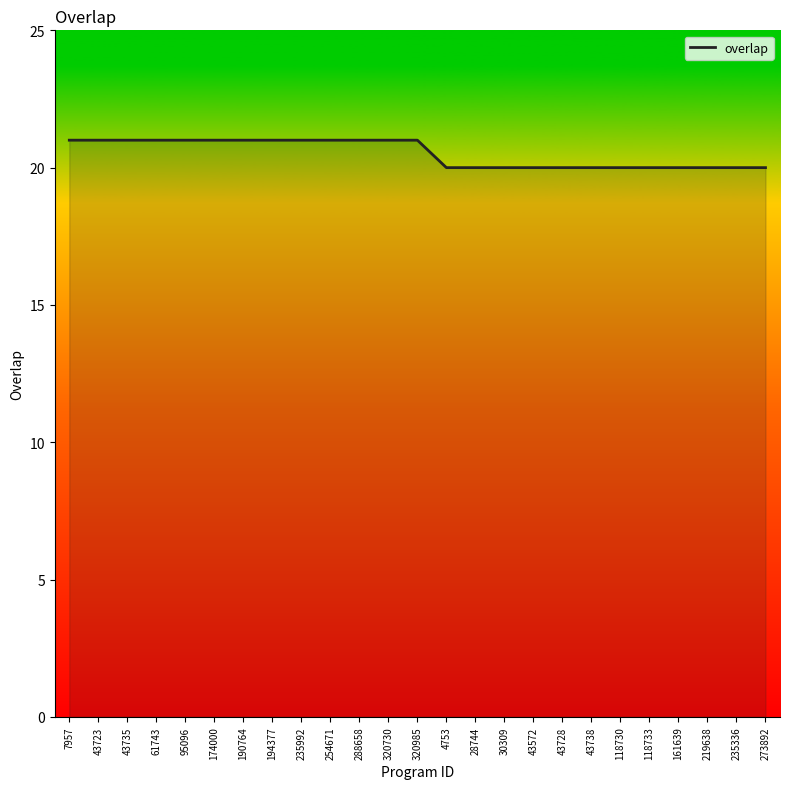

What is the average value?

21